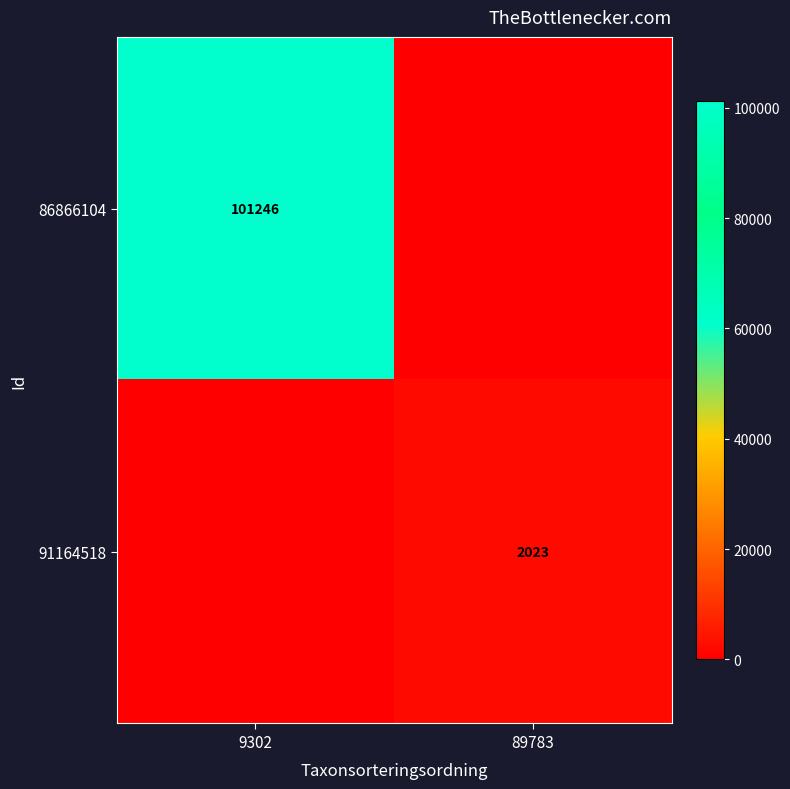

The 91164518 series shows 2023 at 89783. True or false?

True